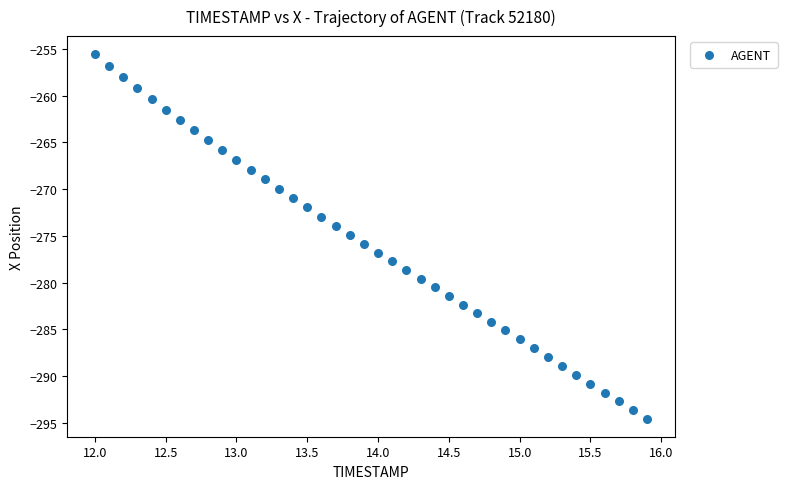

What is the range of X values (max minus min)?

3.9